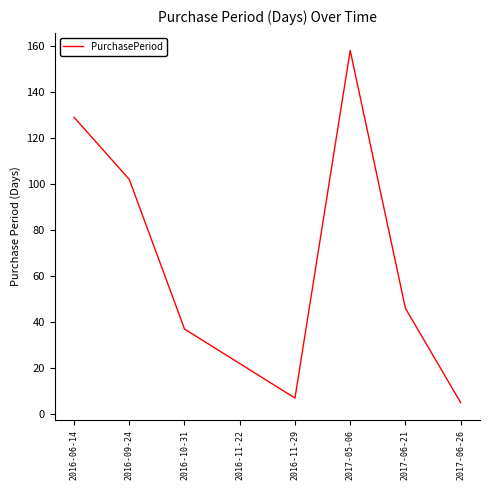

Is it true that the value at 2017-05-06 is 241?

False